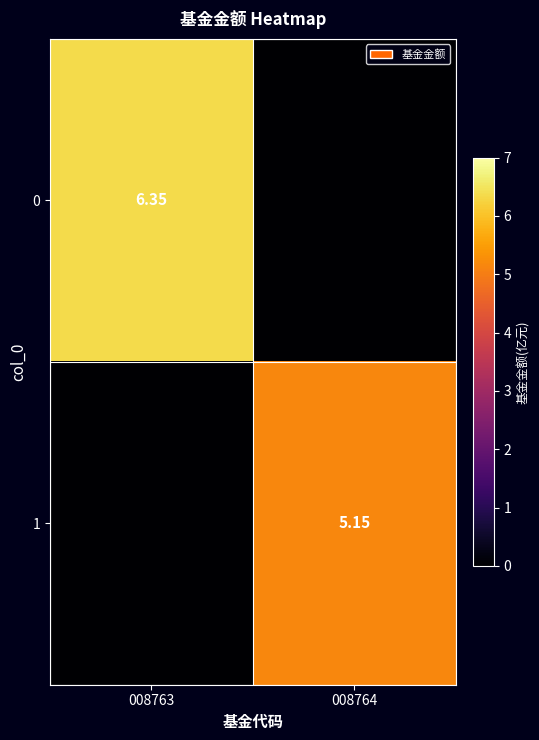

Which has a higher value, 008763 or 008764?

008763